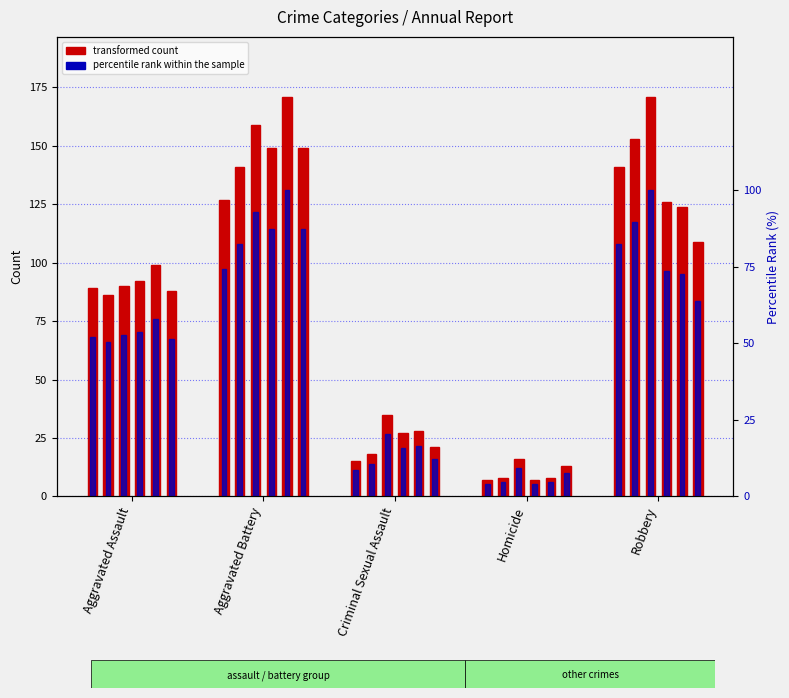

The 2015 series shows 89.0 at Aggravated Assault. True or false?

True